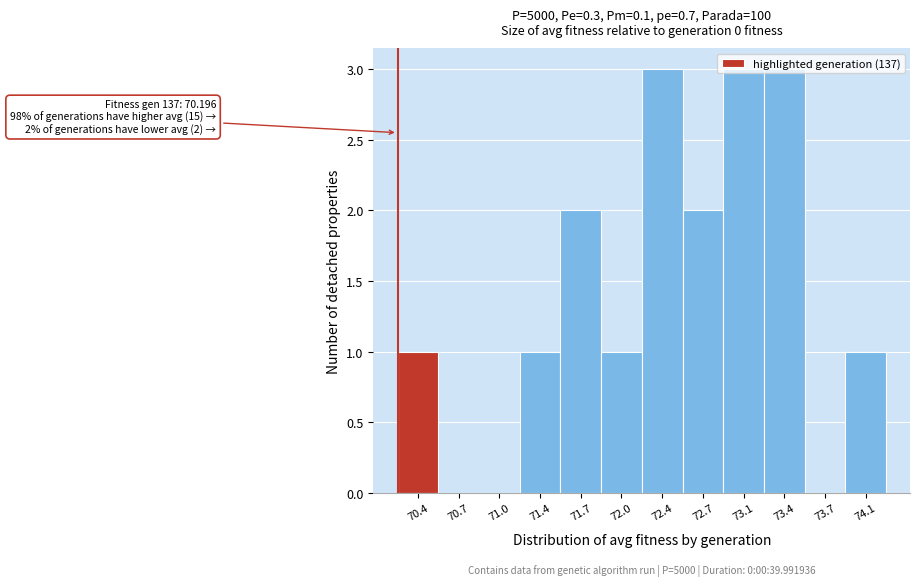

The chart shows a value of 3 at 73.1. True or false?

True